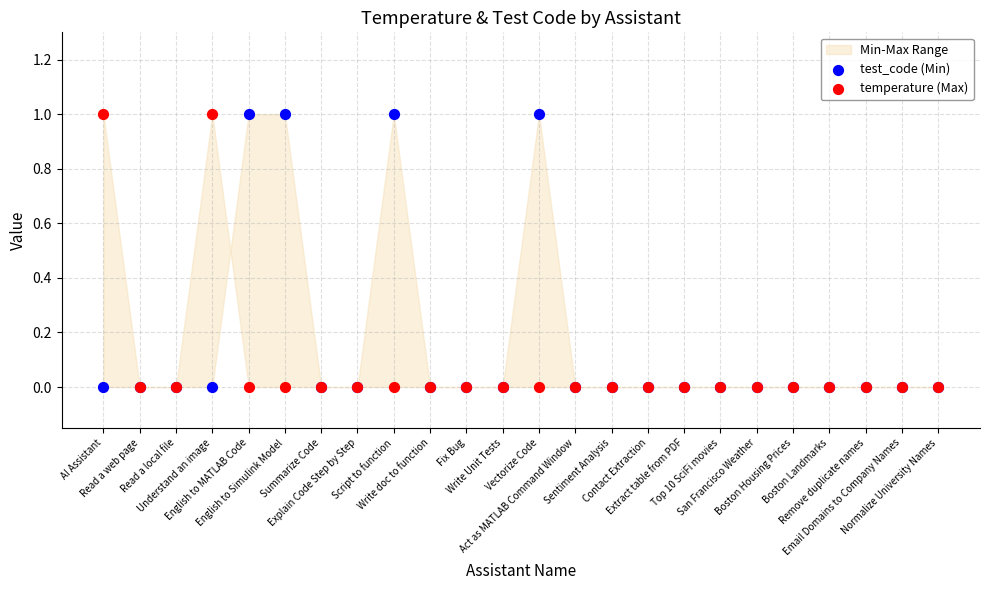

Which series contains the highest Y value?

test_code (Min)